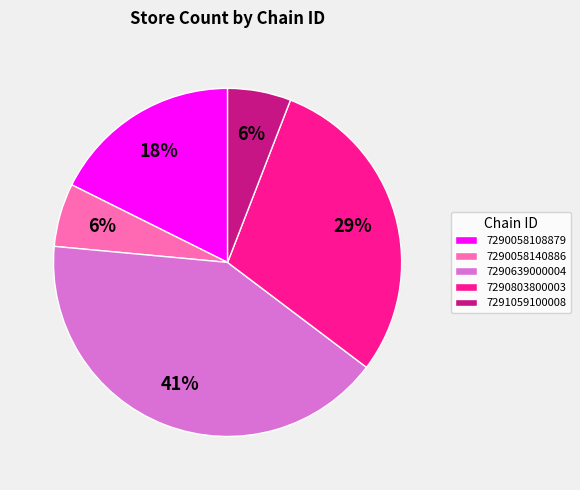

Is the sum of 7290639000004 and 7290803800003 greater than half?

Yes